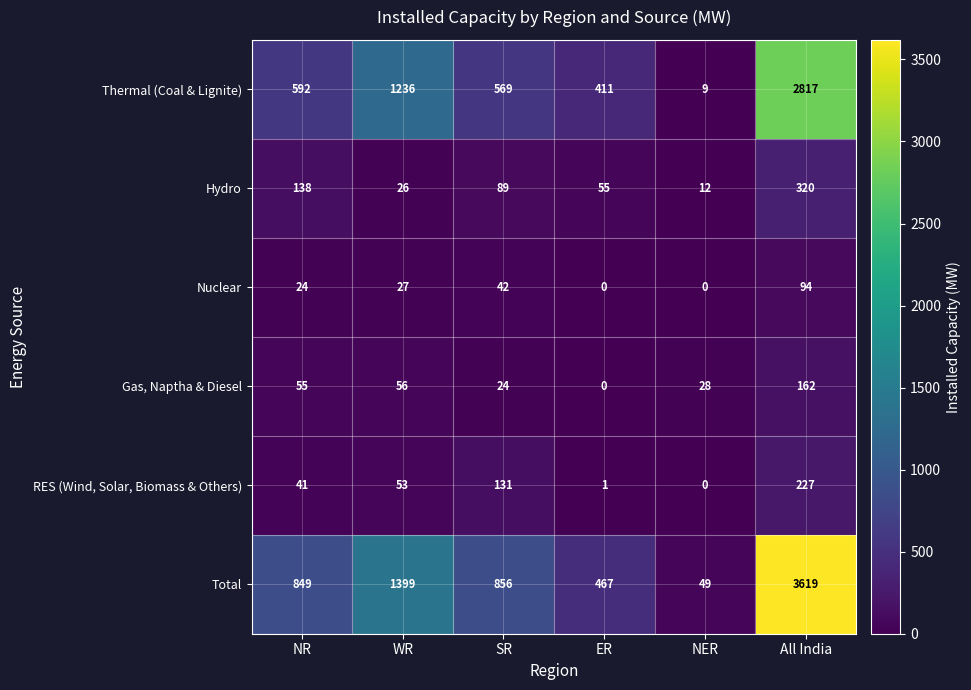

The value of Hydro at All India is 158. True or false?

False